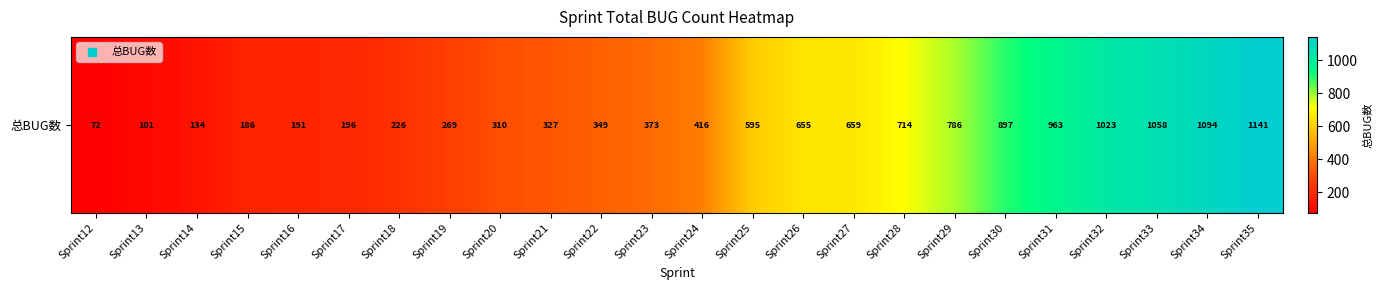

Where does the data first go above 416?

Sprint25